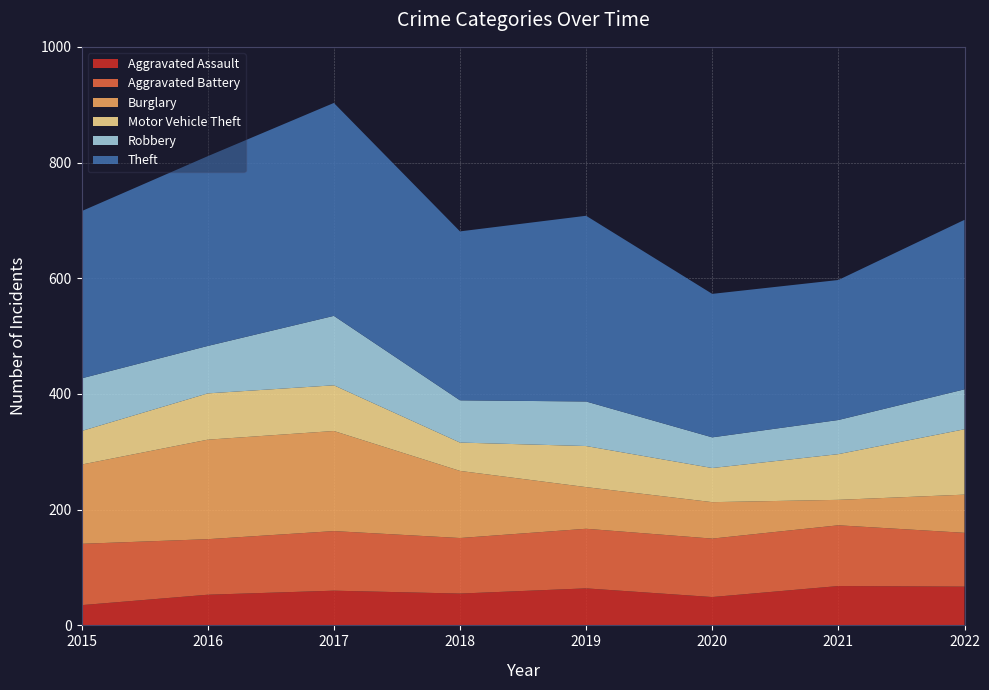

Reading right to left, list all the values displayed in this chart.

Aggravated Assault: 67	68	49	64	55	60	53	35
Aggravated Battery: 93	105	101	103	96	103	96	106
Burglary: 66	44	63	72	116	173	172	137
Motor Vehicle Theft: 113	79	59	71	49	79	80	58
Robbery: 69	59	53	77	73	120	82	91
Theft: 293	242	248	321	292	368	328	289